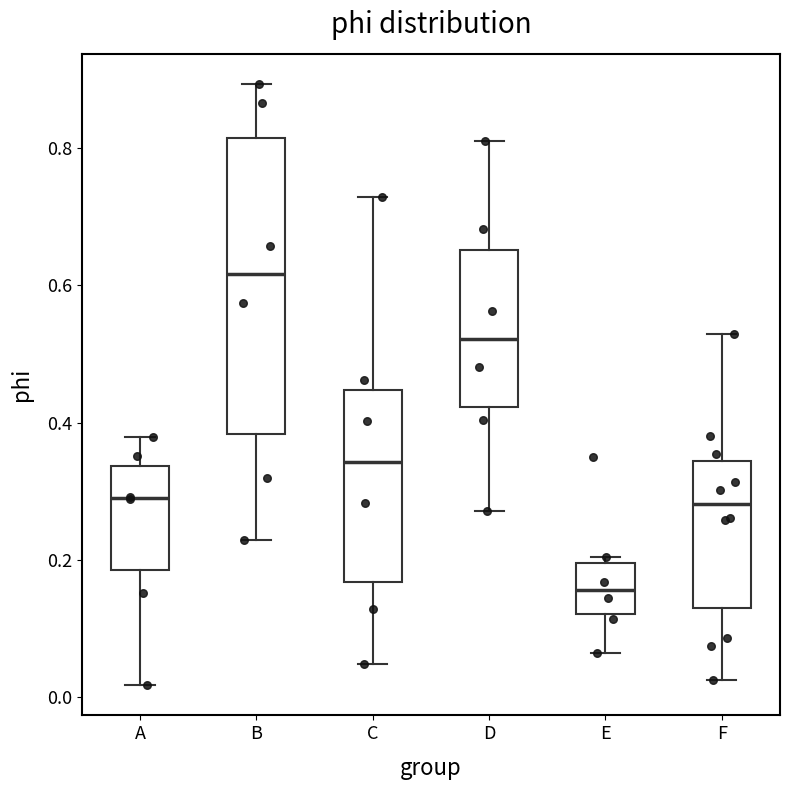

Reading left to right, transcribe this box plot: for each box, give where its median line is, the range the box spans, and where its two whiskers end, as read against the y-axis. The values are not printed on the chart, so give them approximately, as read against the axis.

A: median 0.28, box 0.18 to 0.34, whiskers 0.02 to 0.38
B: median 0.62, box 0.38 to 0.82, whiskers 0.22 to 0.90
C: median 0.34, box 0.16 to 0.44, whiskers 0.04 to 0.72
D: median 0.52, box 0.42 to 0.66, whiskers 0.28 to 0.80
E: median 0.16, box 0.12 to 0.20, whiskers 0.06 to 0.20 (just above the box's upper edge)
F: median 0.28, box 0.12 to 0.34, whiskers 0.02 to 0.52